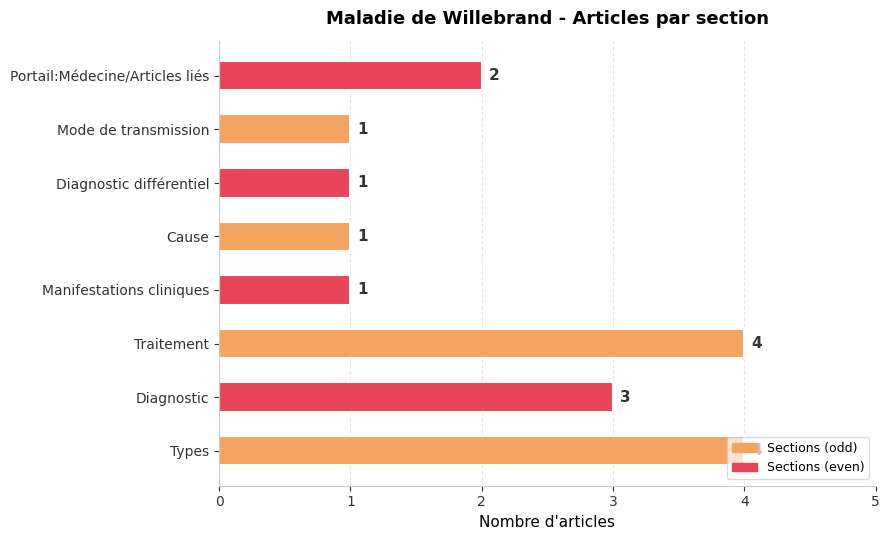

What is the ratio of the value at Diagnostic to the value at Types?

0.8